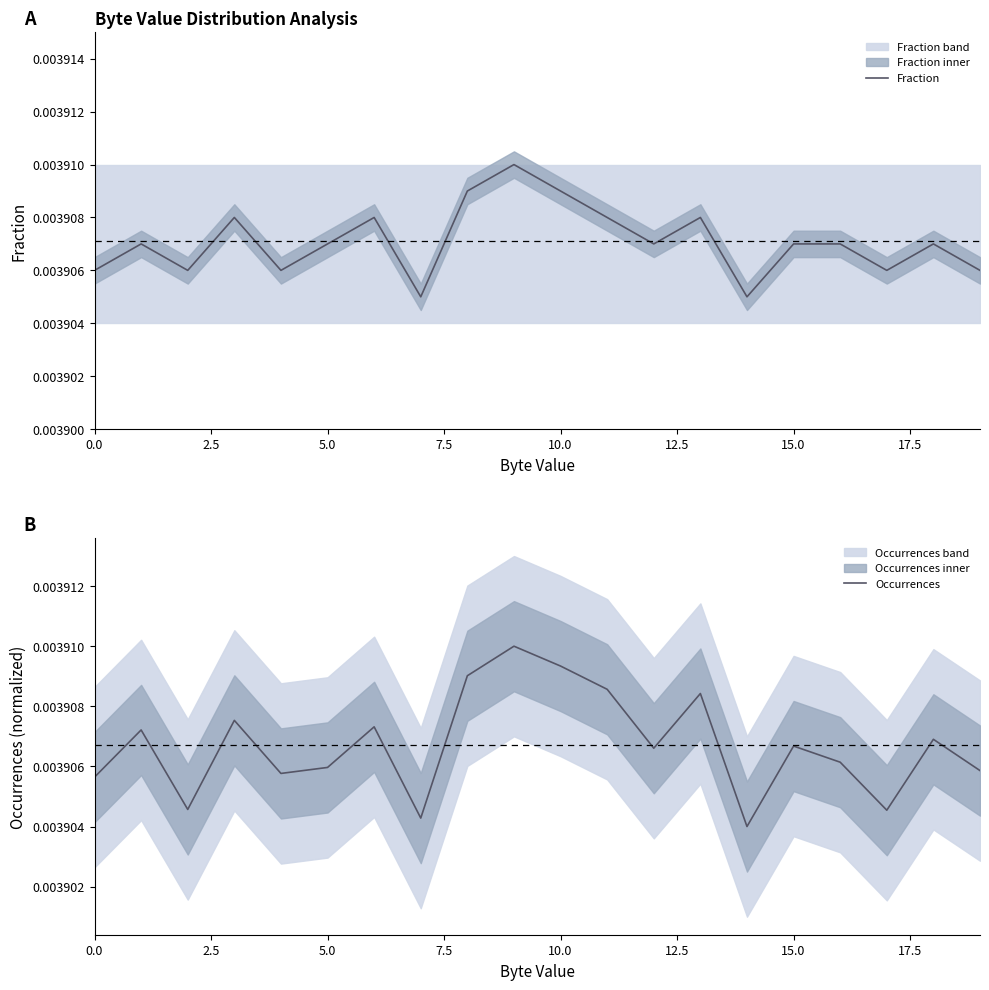

Is it true that Occurrences equals 0.0 at 12?

True